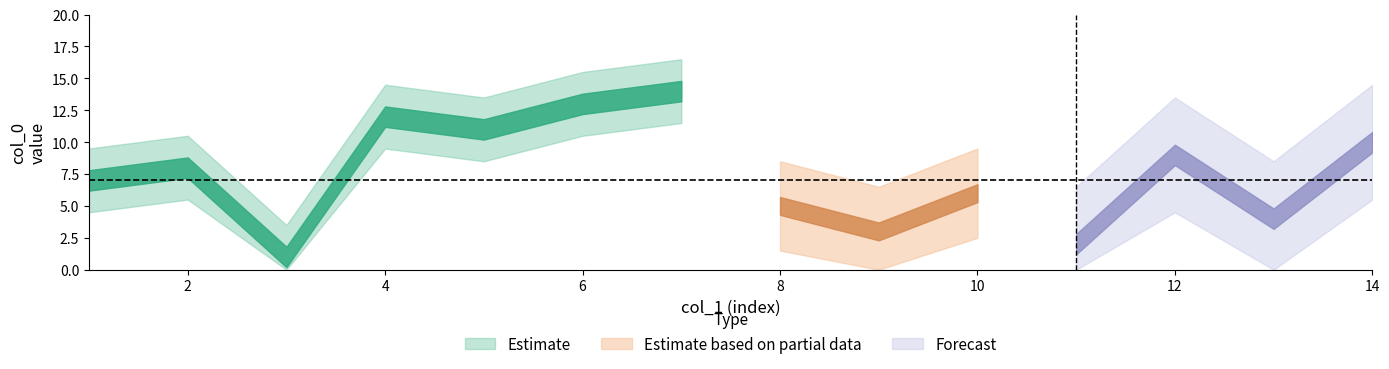

What is the approximate value of col_0 at 14, to the nearest 10?

10